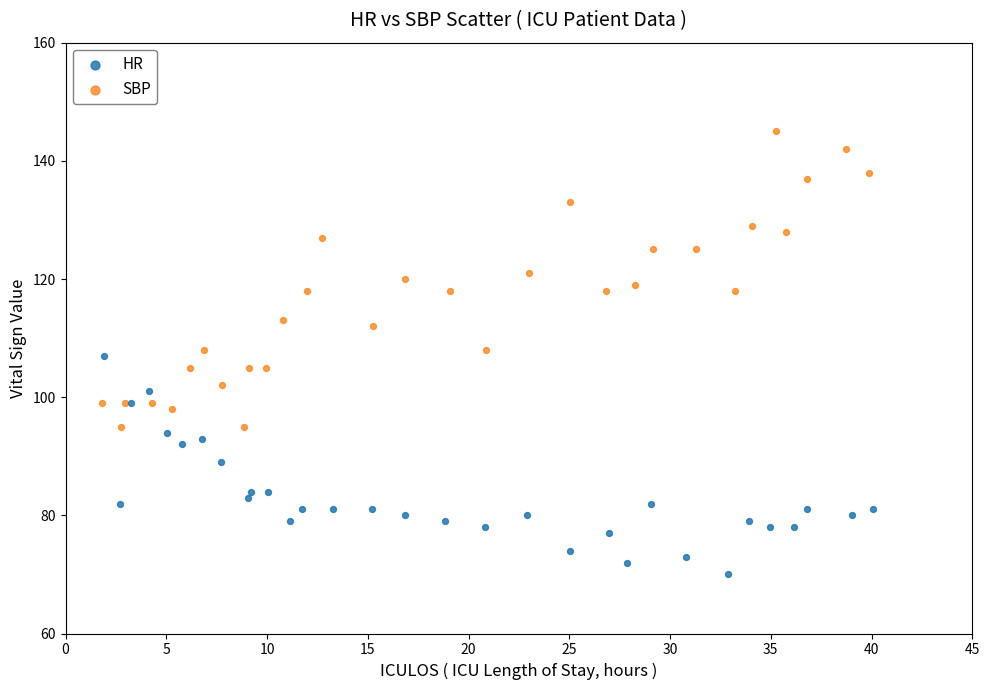

Which series has the largest Y range (max minus min)?

SBP